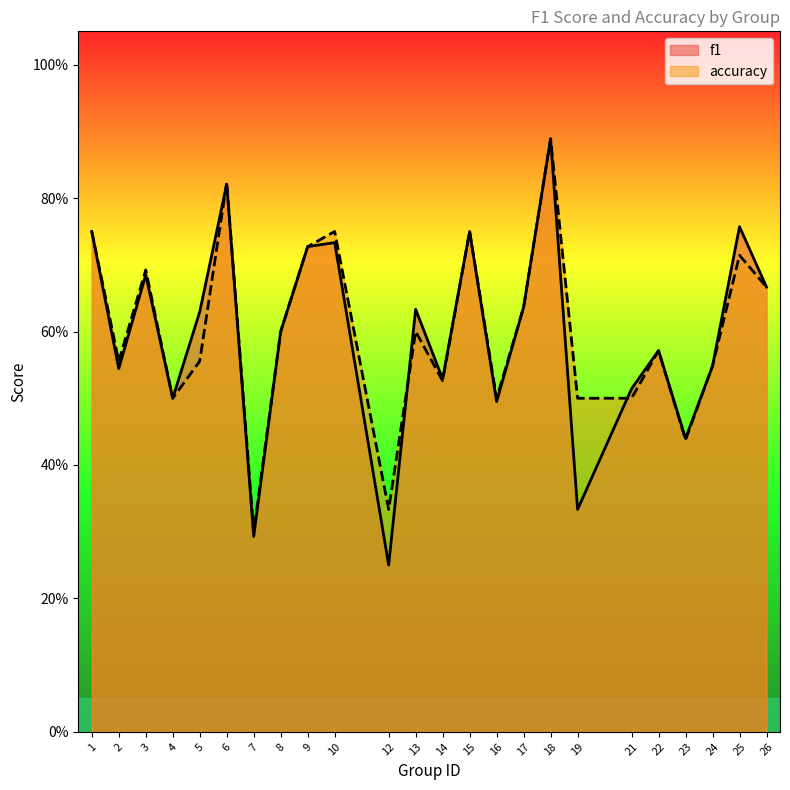

Reading right to left, extract all data points from this chart.

f1: 0.7	0.8	0.5	0.4	0.6	0.5	0.3	0.9	0.6	0.5	0.8	0.5	0.6	0.2	0.7	0.7	0.6	0.3	0.8	0.6	0.5	0.7	0.5	0.8
accuracy: 0.7	0.7	0.5	0.4	0.6	0.5	0.5	0.9	0.6	0.5	0.8	0.5	0.6	0.3	0.8	0.7	0.6	0.3	0.8	0.6	0.5	0.7	0.6	0.8